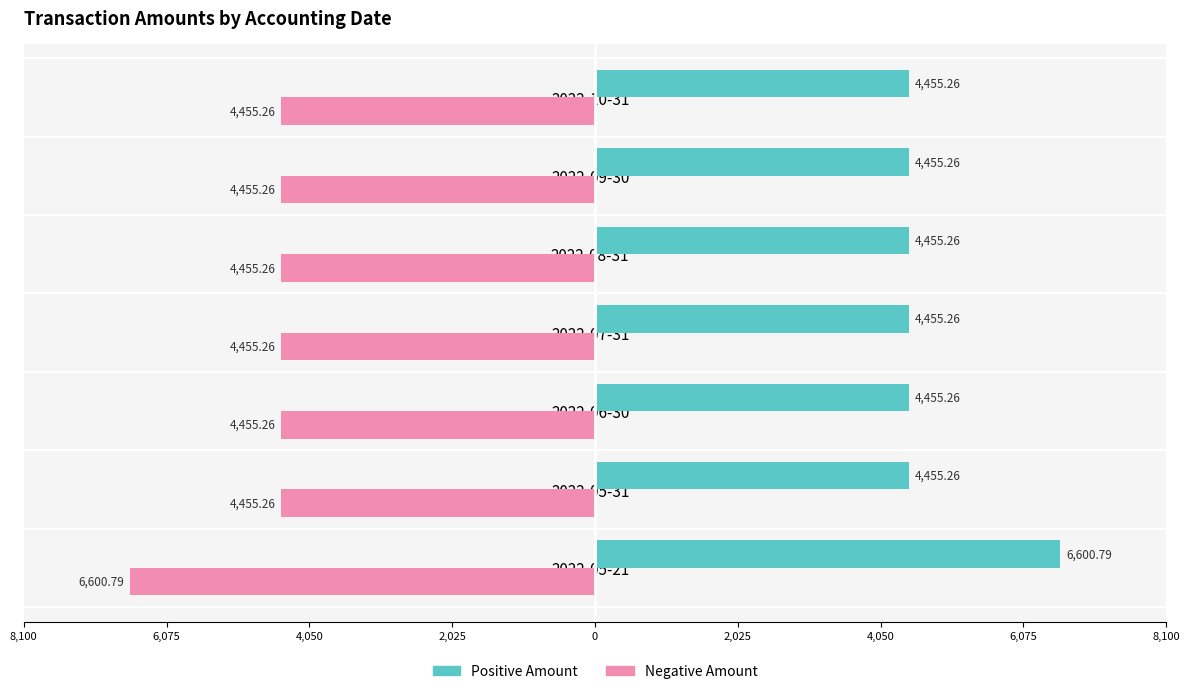

Rank the series by their maximum value, from lowest to highest.

Positive Amount, Negative Amount